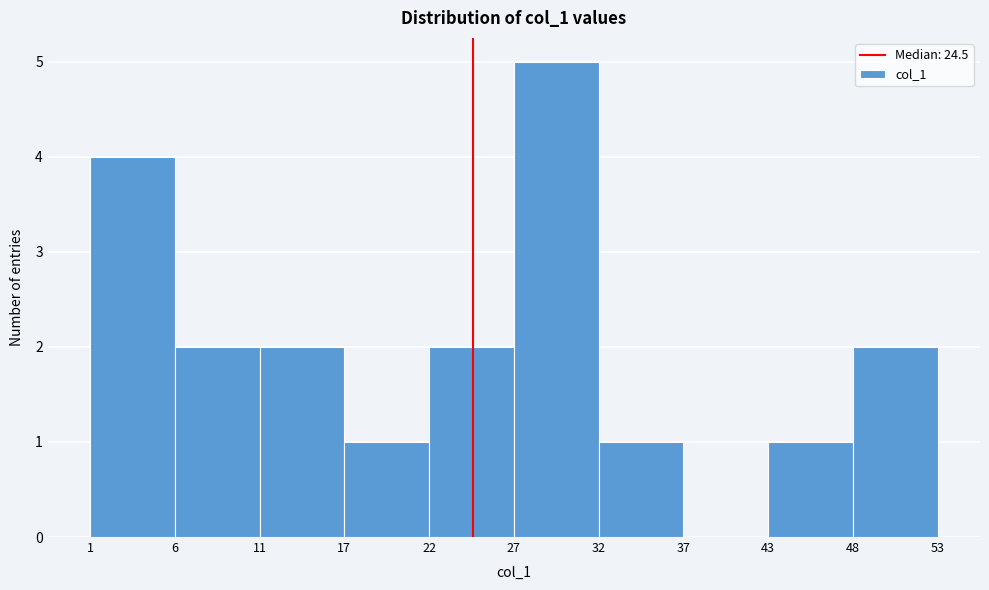

Over which range of the x-axis is the bar tallest?

27 to 32